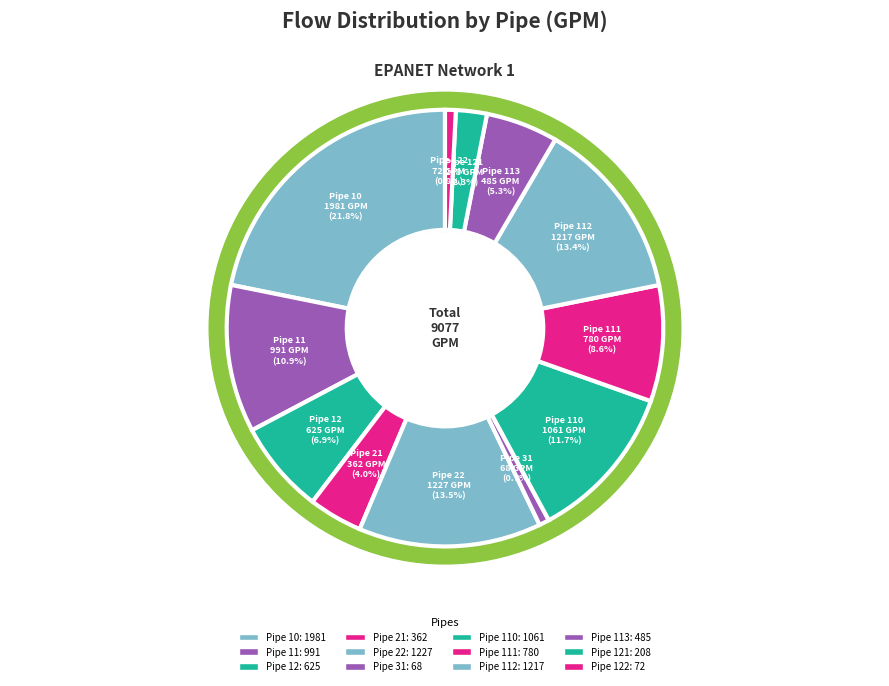

Which category has the smallest portion of the pie?

Pipe 31